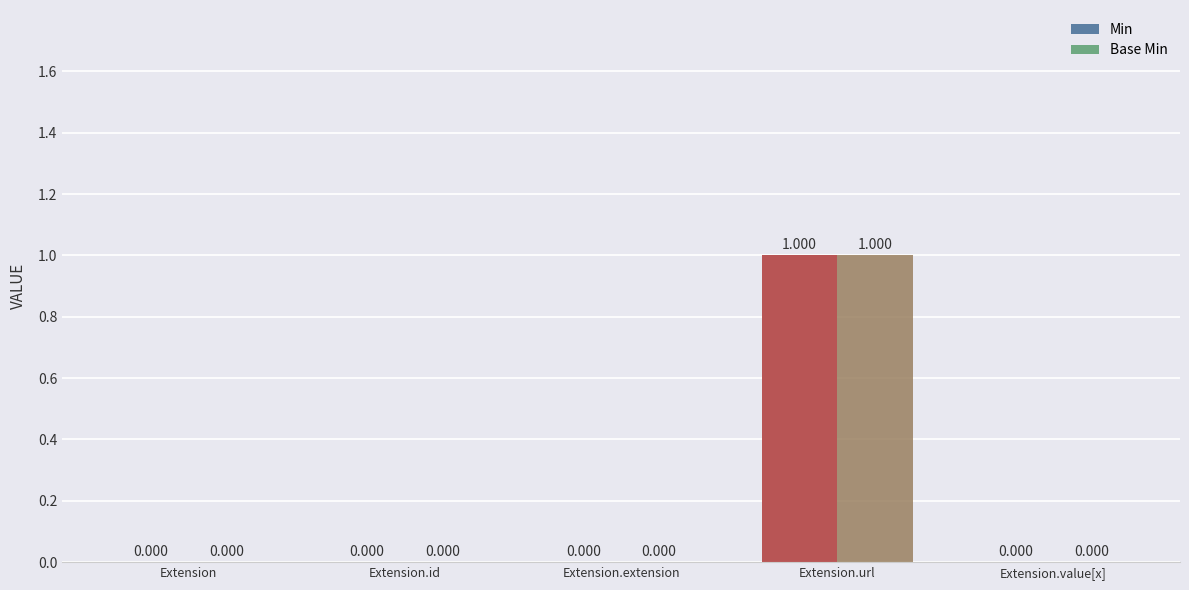

Does the chart contain stacked bars?

No